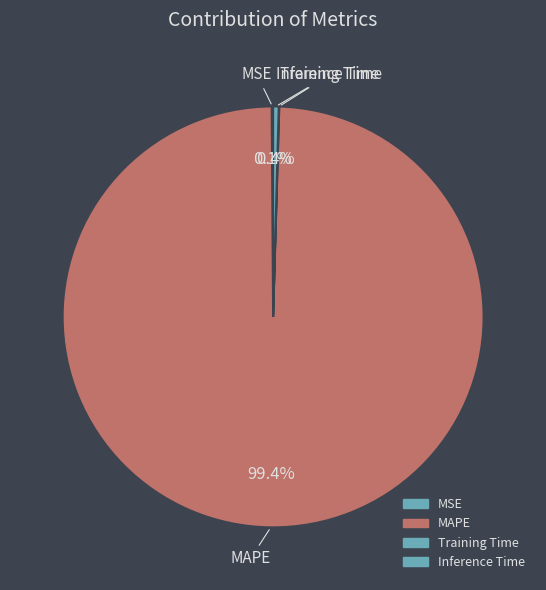

What is the majority slice?

MAPE